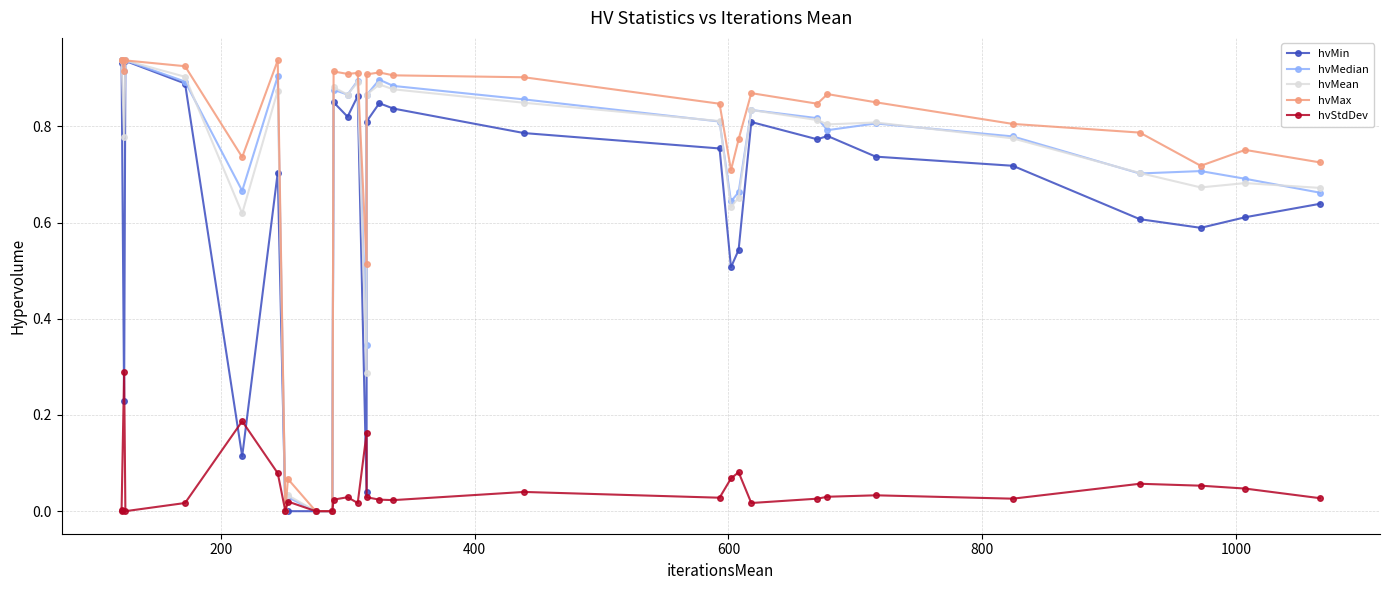

Does the chart have visible grid lines?

Yes